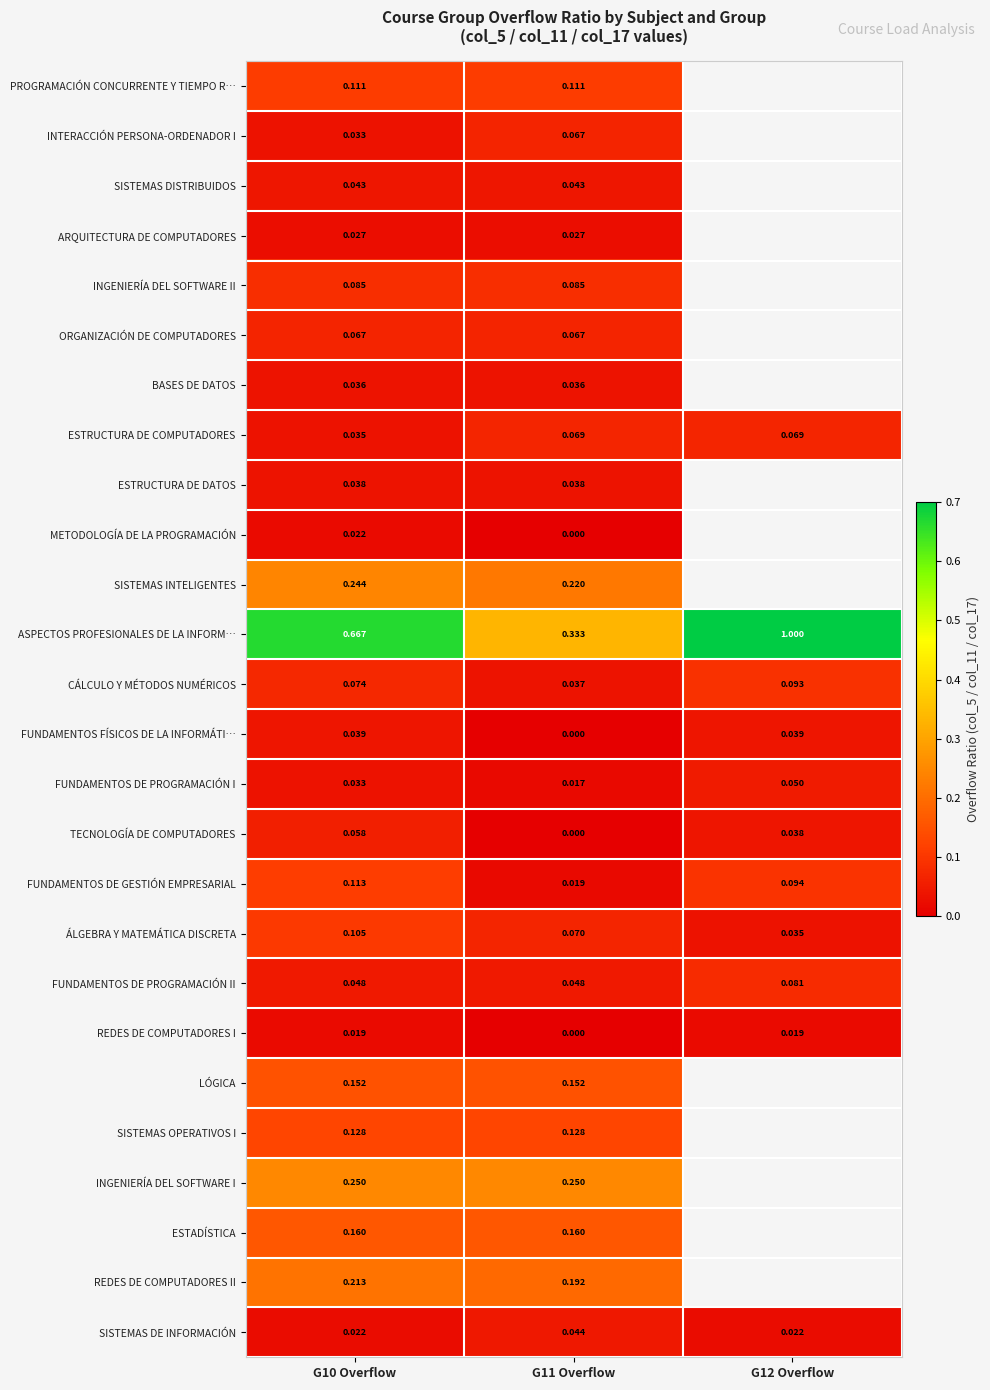

At which category is the sum across all series the highest?

G10 Overflow